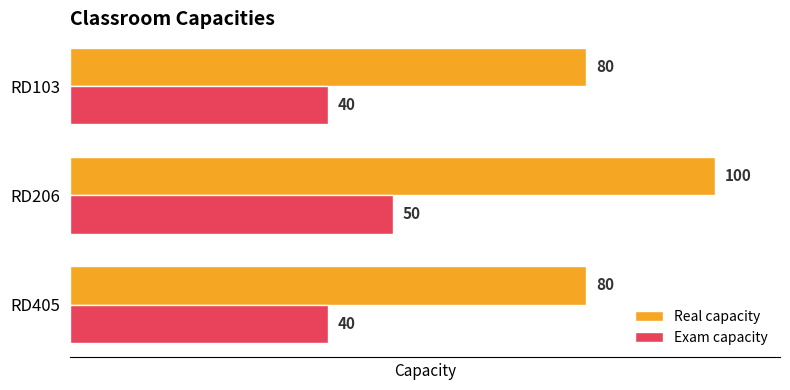

What is the average value of the Exam capacity series?

43